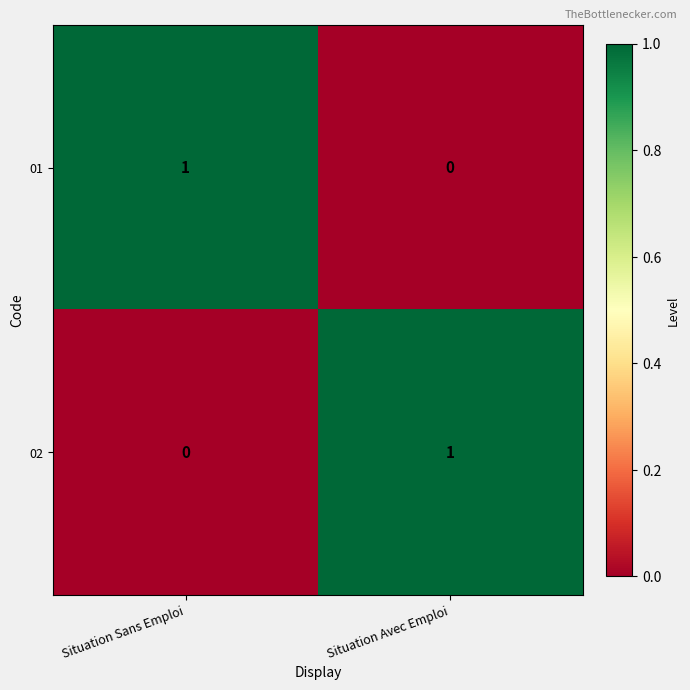

The 02 series shows 1 at Situation Avec Emploi. True or false?

True